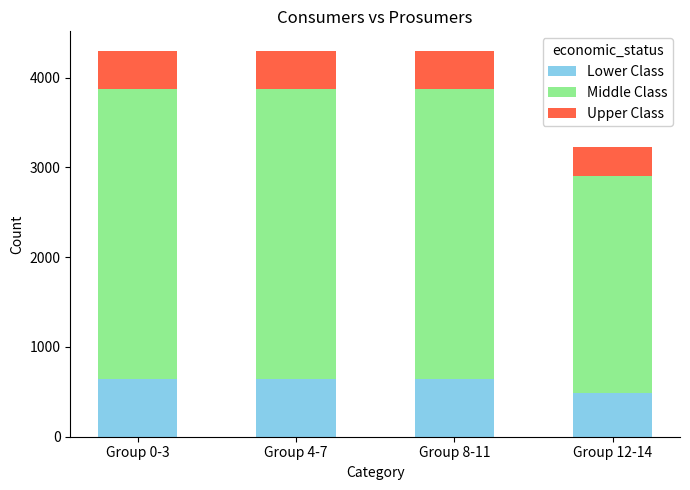

Reading left to right, what are the values for Lower Class?

645.0	645.0	645.0	483.8